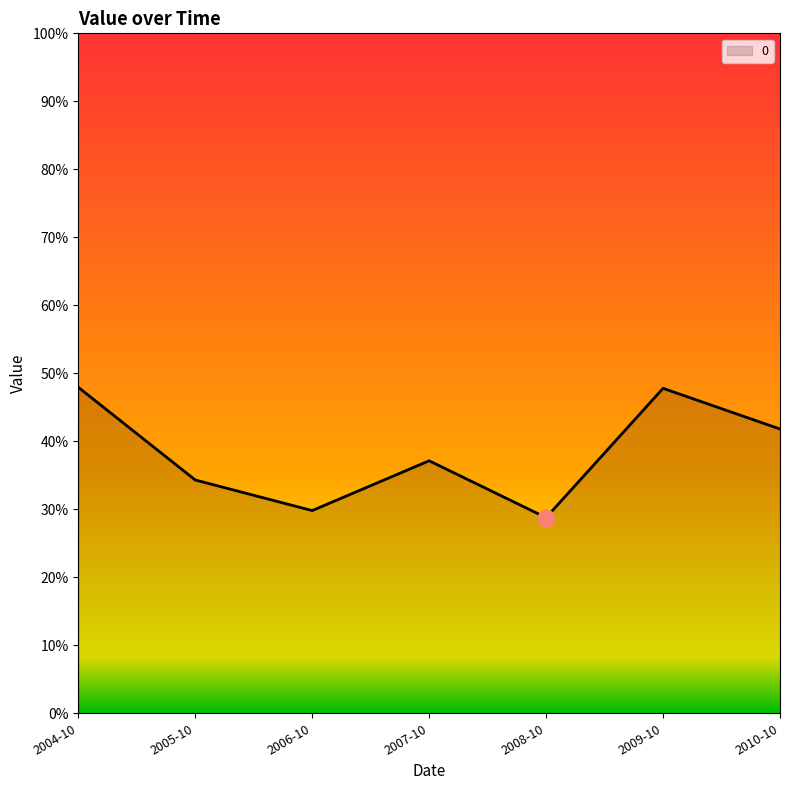

At which category does the chart reach its minimum across all series?

2008-10